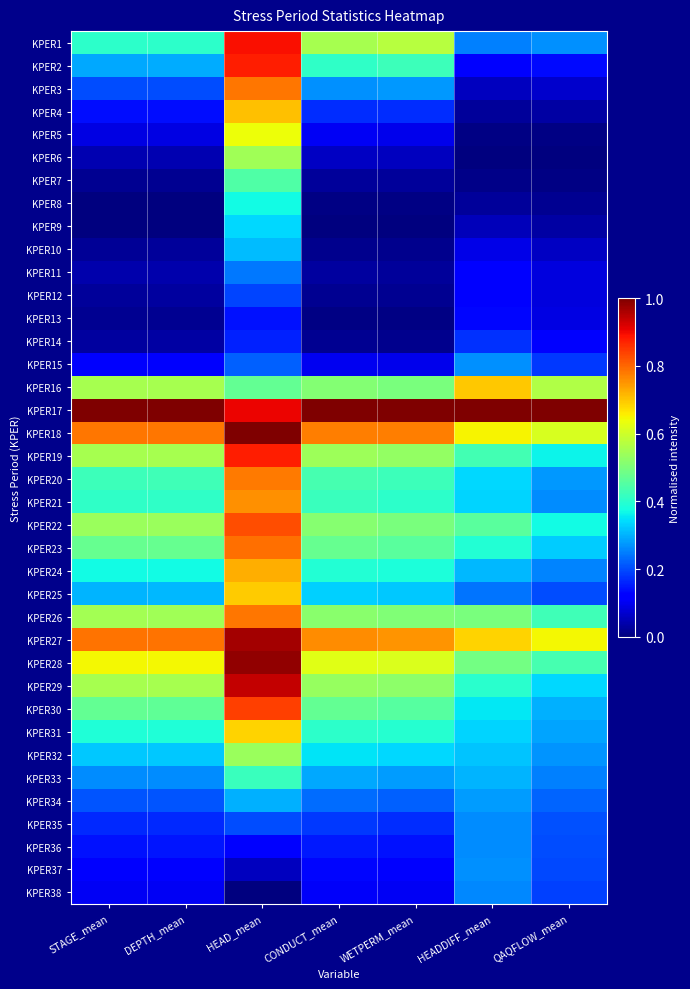

Reading right to left, what are all the values shown in this chart?

KPER1: QAQFLOW_mean=0.3	HEADDIFF_mean=0.3	WETPERM_mean=0.6	CONDUCT_mean=0.6	HEAD_mean=0.9	DEPTH_mean=0.4	STAGE_mean=0.4
KPER2: QAQFLOW_mean=0.1	HEADDIFF_mean=0.1	WETPERM_mean=0.4	CONDUCT_mean=0.4	HEAD_mean=0.9	DEPTH_mean=0.3	STAGE_mean=0.3
KPER3: QAQFLOW_mean=0.1	HEADDIFF_mean=0.1	WETPERM_mean=0.3	CONDUCT_mean=0.3	HEAD_mean=0.8	DEPTH_mean=0.2	STAGE_mean=0.2
KPER4: QAQFLOW_mean=0.0	HEADDIFF_mean=0.0	WETPERM_mean=0.2	CONDUCT_mean=0.2	HEAD_mean=0.7	DEPTH_mean=0.1	STAGE_mean=0.1
KPER5: QAQFLOW_mean=0.0	HEADDIFF_mean=0.0	WETPERM_mean=0.1	CONDUCT_mean=0.1	HEAD_mean=0.6	DEPTH_mean=0.1	STAGE_mean=0.1
KPER6: QAQFLOW_mean=0.0	HEADDIFF_mean=0.0	WETPERM_mean=0.1	CONDUCT_mean=0.1	HEAD_mean=0.5	DEPTH_mean=0.0	STAGE_mean=0.0
KPER7: QAQFLOW_mean=0.0	HEADDIFF_mean=0.0	WETPERM_mean=0.0	CONDUCT_mean=0.0	HEAD_mean=0.4	DEPTH_mean=0.0	STAGE_mean=0.0
KPER8: QAQFLOW_mean=0.0	HEADDIFF_mean=0.0	WETPERM_mean=0.0	CONDUCT_mean=0.0	HEAD_mean=0.4	DEPTH_mean=0.0	STAGE_mean=0.0
KPER9: QAQFLOW_mean=0.0	HEADDIFF_mean=0.1	WETPERM_mean=0.0	CONDUCT_mean=0.0	HEAD_mean=0.3	DEPTH_mean=0.0	STAGE_mean=0.0
KPER10: QAQFLOW_mean=0.1	HEADDIFF_mean=0.1	WETPERM_mean=0.0	CONDUCT_mean=0.0	HEAD_mean=0.3	DEPTH_mean=0.0	STAGE_mean=0.0
KPER11: QAQFLOW_mean=0.1	HEADDIFF_mean=0.1	WETPERM_mean=0.0	CONDUCT_mean=0.0	HEAD_mean=0.2	DEPTH_mean=0.0	STAGE_mean=0.0
KPER12: QAQFLOW_mean=0.1	HEADDIFF_mean=0.1	WETPERM_mean=0.0	CONDUCT_mean=0.0	HEAD_mean=0.2	DEPTH_mean=0.0	STAGE_mean=0.0
KPER13: QAQFLOW_mean=0.1	HEADDIFF_mean=0.1	WETPERM_mean=0.0	CONDUCT_mean=0.0	HEAD_mean=0.1	DEPTH_mean=0.0	STAGE_mean=0.0
KPER14: QAQFLOW_mean=0.1	HEADDIFF_mean=0.2	WETPERM_mean=0.0	CONDUCT_mean=0.0	HEAD_mean=0.2	DEPTH_mean=0.0	STAGE_mean=0.0
KPER15: QAQFLOW_mean=0.2	HEADDIFF_mean=0.3	WETPERM_mean=0.1	CONDUCT_mean=0.1	HEAD_mean=0.2	DEPTH_mean=0.1	STAGE_mean=0.1
KPER16: QAQFLOW_mean=0.6	HEADDIFF_mean=0.7	WETPERM_mean=0.5	CONDUCT_mean=0.5	HEAD_mean=0.5	DEPTH_mean=0.6	STAGE_mean=0.6
KPER17: QAQFLOW_mean=1.0	HEADDIFF_mean=1.0	WETPERM_mean=1.0	CONDUCT_mean=1.0	HEAD_mean=0.9	DEPTH_mean=1.0	STAGE_mean=1.0
KPER18: QAQFLOW_mean=0.6	HEADDIFF_mean=0.6	WETPERM_mean=0.8	CONDUCT_mean=0.8	HEAD_mean=1.0	DEPTH_mean=0.8	STAGE_mean=0.8
KPER19: QAQFLOW_mean=0.4	HEADDIFF_mean=0.4	WETPERM_mean=0.5	CONDUCT_mean=0.5	HEAD_mean=0.9	DEPTH_mean=0.6	STAGE_mean=0.6
KPER20: QAQFLOW_mean=0.3	HEADDIFF_mean=0.3	WETPERM_mean=0.4	CONDUCT_mean=0.4	HEAD_mean=0.8	DEPTH_mean=0.4	STAGE_mean=0.4
KPER21: QAQFLOW_mean=0.3	HEADDIFF_mean=0.3	WETPERM_mean=0.4	CONDUCT_mean=0.4	HEAD_mean=0.8	DEPTH_mean=0.4	STAGE_mean=0.4
KPER22: QAQFLOW_mean=0.4	HEADDIFF_mean=0.5	WETPERM_mean=0.5	CONDUCT_mean=0.5	HEAD_mean=0.8	DEPTH_mean=0.5	STAGE_mean=0.5
KPER23: QAQFLOW_mean=0.3	HEADDIFF_mean=0.4	WETPERM_mean=0.5	CONDUCT_mean=0.5	HEAD_mean=0.8	DEPTH_mean=0.5	STAGE_mean=0.5
KPER24: QAQFLOW_mean=0.3	HEADDIFF_mean=0.3	WETPERM_mean=0.4	CONDUCT_mean=0.4	HEAD_mean=0.7	DEPTH_mean=0.4	STAGE_mean=0.4
KPER25: QAQFLOW_mean=0.2	HEADDIFF_mean=0.2	WETPERM_mean=0.3	CONDUCT_mean=0.3	HEAD_mean=0.7	DEPTH_mean=0.3	STAGE_mean=0.3
KPER26: QAQFLOW_mean=0.4	HEADDIFF_mean=0.5	WETPERM_mean=0.5	CONDUCT_mean=0.5	HEAD_mean=0.8	DEPTH_mean=0.5	STAGE_mean=0.5
KPER27: QAQFLOW_mean=0.6	HEADDIFF_mean=0.7	WETPERM_mean=0.8	CONDUCT_mean=0.8	HEAD_mean=1.0	DEPTH_mean=0.8	STAGE_mean=0.8
KPER28: QAQFLOW_mean=0.4	HEADDIFF_mean=0.5	WETPERM_mean=0.6	CONDUCT_mean=0.6	HEAD_mean=1.0	DEPTH_mean=0.6	STAGE_mean=0.6
KPER29: QAQFLOW_mean=0.3	HEADDIFF_mean=0.4	WETPERM_mean=0.5	CONDUCT_mean=0.5	HEAD_mean=0.9	DEPTH_mean=0.6	STAGE_mean=0.6
KPER30: QAQFLOW_mean=0.3	HEADDIFF_mean=0.4	WETPERM_mean=0.5	CONDUCT_mean=0.5	HEAD_mean=0.8	DEPTH_mean=0.5	STAGE_mean=0.5
KPER31: QAQFLOW_mean=0.3	HEADDIFF_mean=0.3	WETPERM_mean=0.4	CONDUCT_mean=0.4	HEAD_mean=0.7	DEPTH_mean=0.4	STAGE_mean=0.4
KPER32: QAQFLOW_mean=0.3	HEADDIFF_mean=0.3	WETPERM_mean=0.3	CONDUCT_mean=0.3	HEAD_mean=0.5	DEPTH_mean=0.3	STAGE_mean=0.3
KPER33: QAQFLOW_mean=0.3	HEADDIFF_mean=0.3	WETPERM_mean=0.3	CONDUCT_mean=0.3	HEAD_mean=0.4	DEPTH_mean=0.3	STAGE_mean=0.3
KPER34: QAQFLOW_mean=0.2	HEADDIFF_mean=0.3	WETPERM_mean=0.2	CONDUCT_mean=0.2	HEAD_mean=0.3	DEPTH_mean=0.2	STAGE_mean=0.2
KPER35: QAQFLOW_mean=0.2	HEADDIFF_mean=0.3	WETPERM_mean=0.2	CONDUCT_mean=0.2	HEAD_mean=0.2	DEPTH_mean=0.2	STAGE_mean=0.2
KPER36: QAQFLOW_mean=0.2	HEADDIFF_mean=0.3	WETPERM_mean=0.1	CONDUCT_mean=0.2	HEAD_mean=0.1	DEPTH_mean=0.1	STAGE_mean=0.1
KPER37: QAQFLOW_mean=0.2	HEADDIFF_mean=0.3	WETPERM_mean=0.1	CONDUCT_mean=0.1	HEAD_mean=0.1	DEPTH_mean=0.1	STAGE_mean=0.1
KPER38: QAQFLOW_mean=0.2	HEADDIFF_mean=0.3	WETPERM_mean=0.1	CONDUCT_mean=0.1	HEAD_mean=0.0	DEPTH_mean=0.1	STAGE_mean=0.1